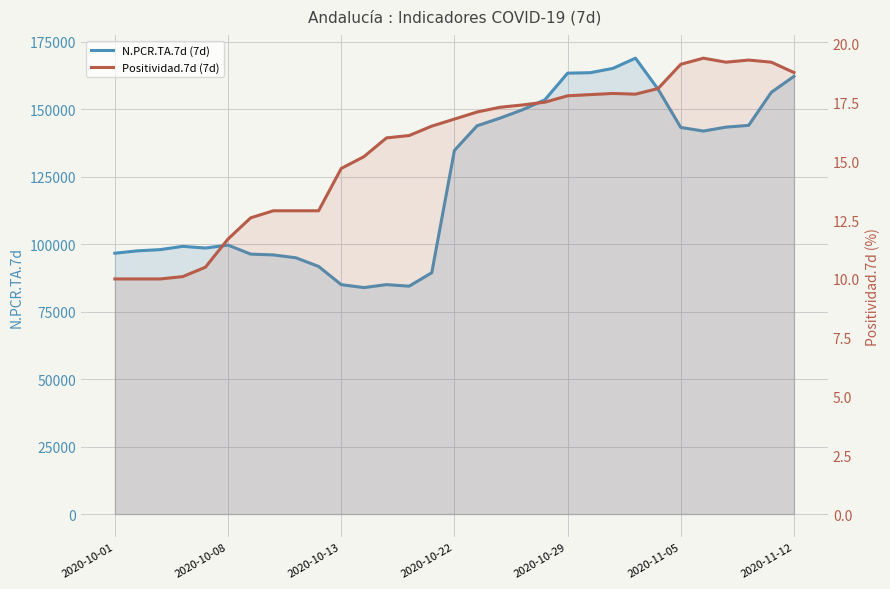

Is the value of Positividad.7d (7d) at 2020-10-08 greater than the value of N.PCR.TA.7d (7d) at 16?

No